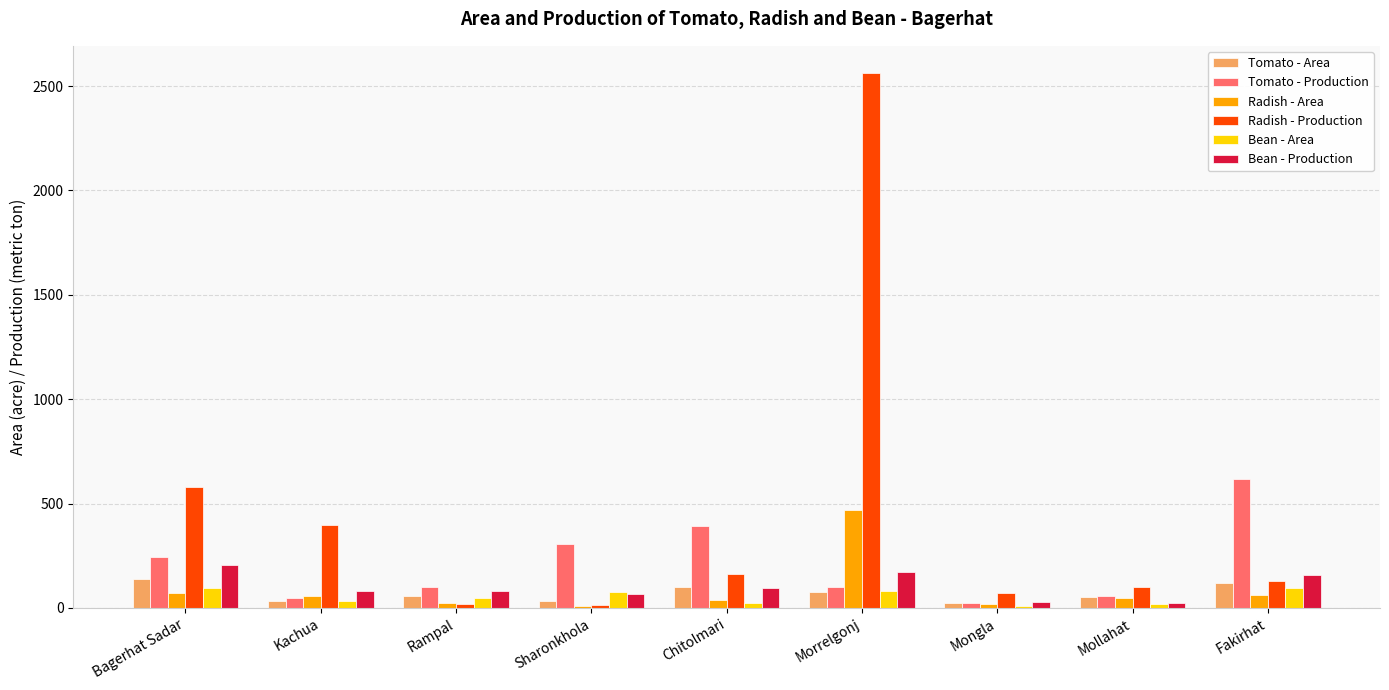

Is it true that Tomato - Production equals 99 at Rampal?

True